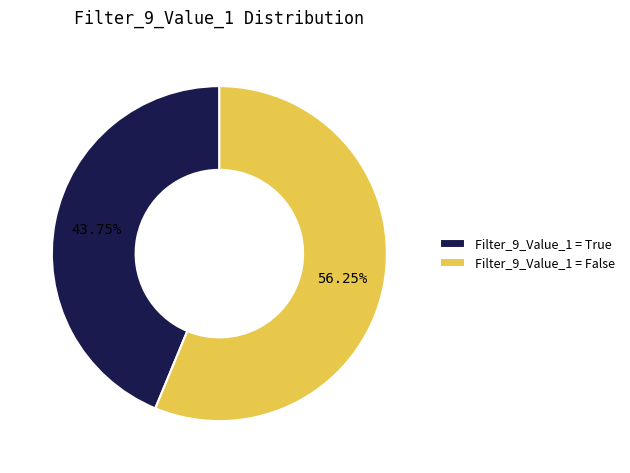

Is there a majority slice in this chart?

Yes